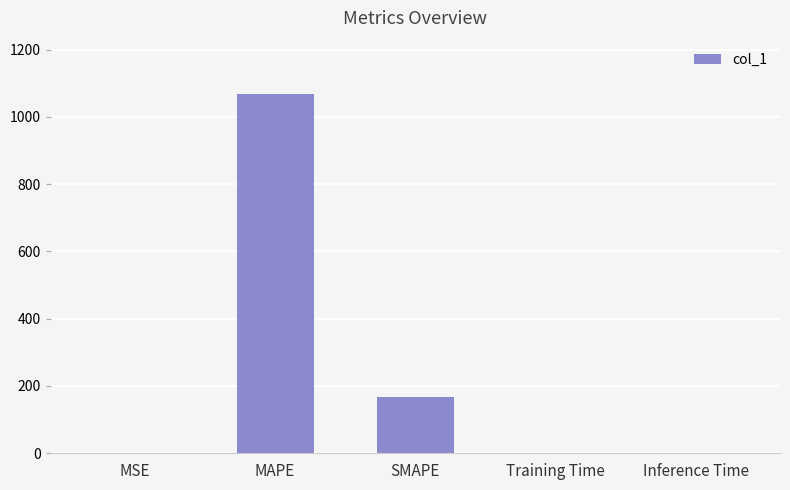

What is the sum of the values at MAPE and SMAPE?

1234.9